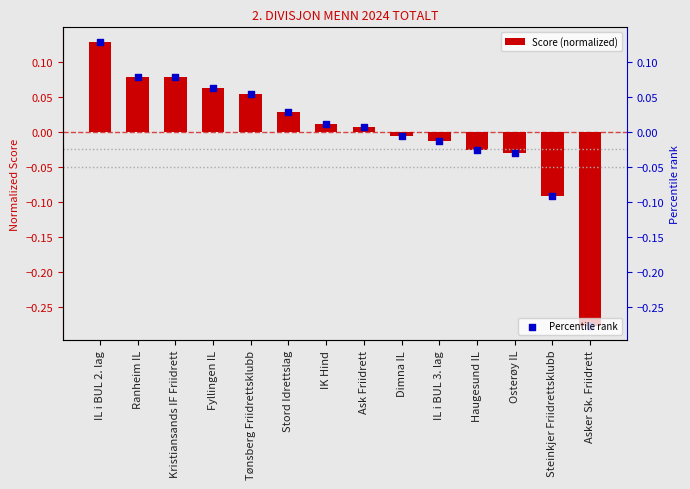

Which series contains the lowest Y value?

Score (normalized)